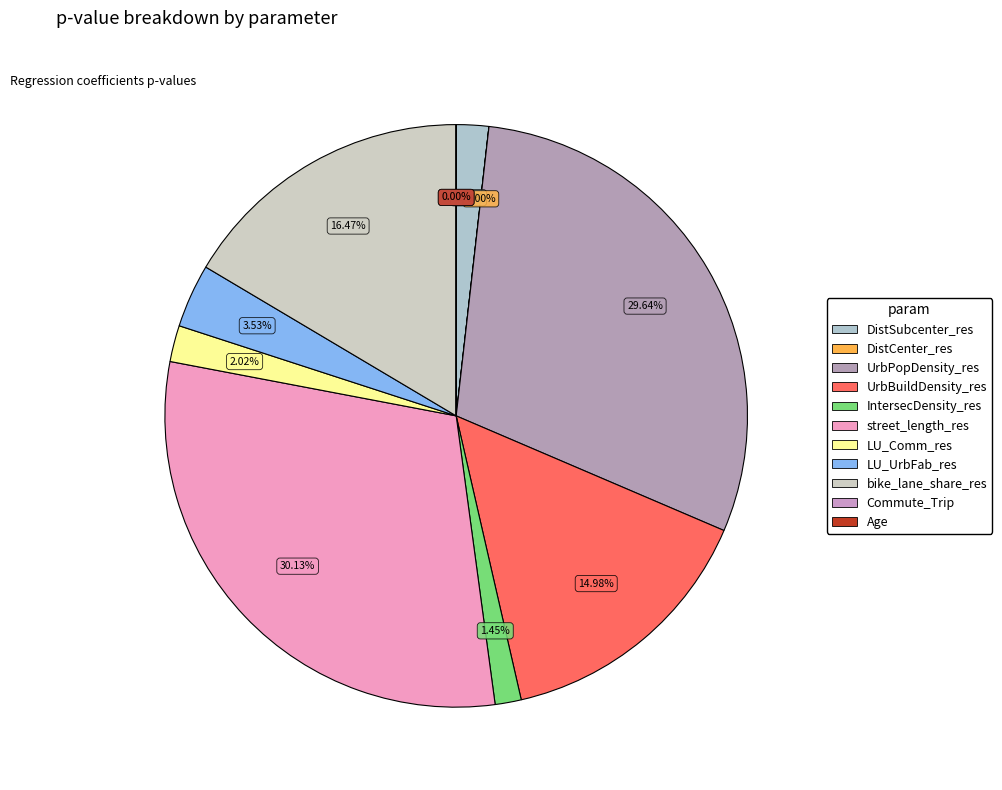

What percentage is NOT represented by Commute_Trip?

100.0%